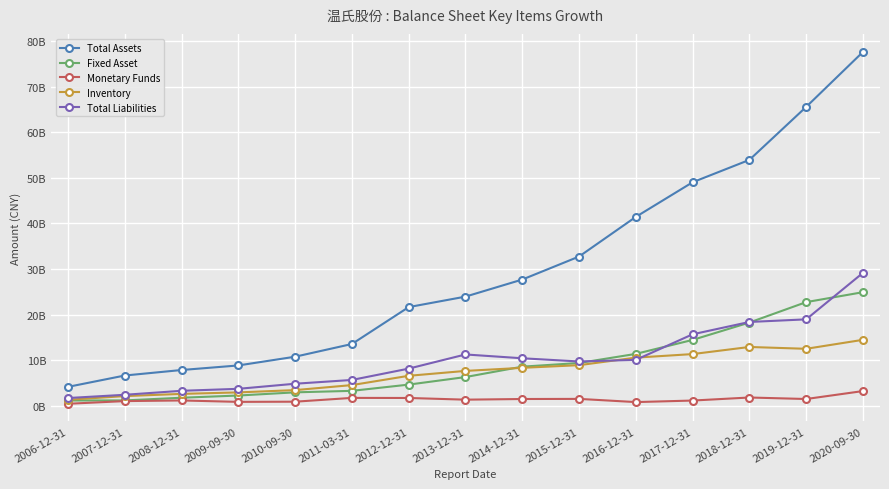

What is the minimum value shown in the chart?

422844832.8